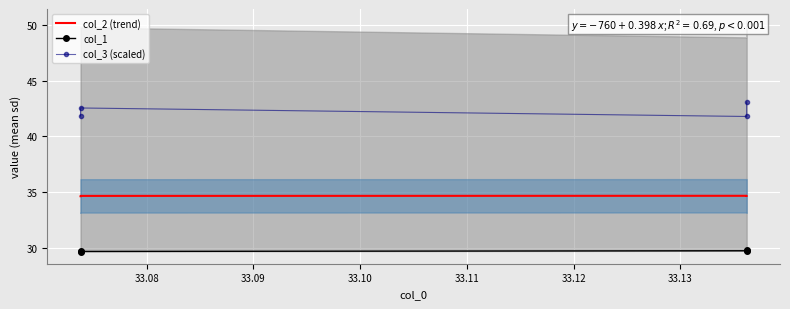

True or false: col_3 (scaled) and col_2 (trend) cross at least once.

False